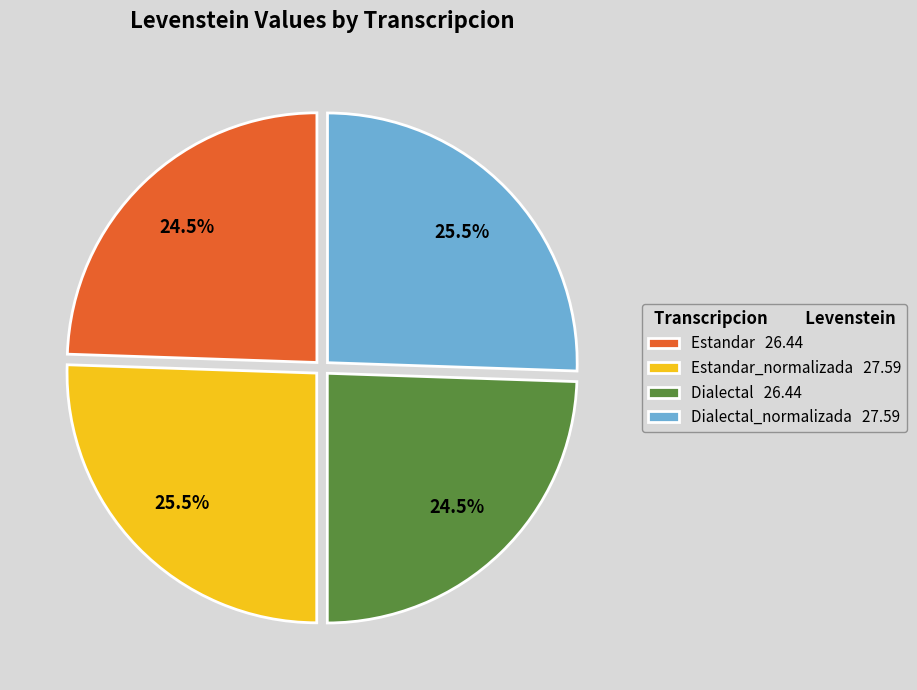

How many slices are in this pie chart?

4